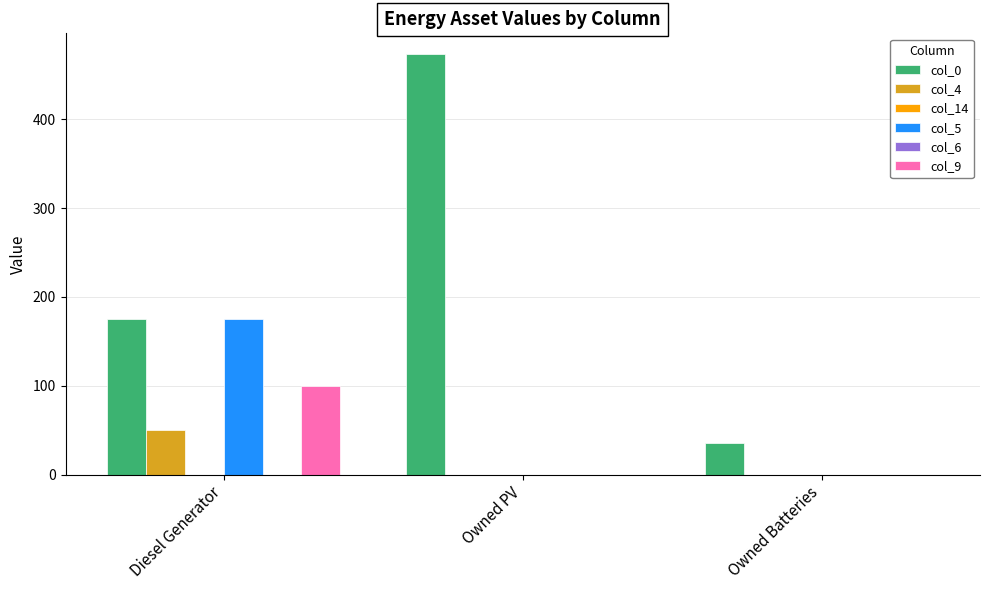

How many bars are there in each group?

6